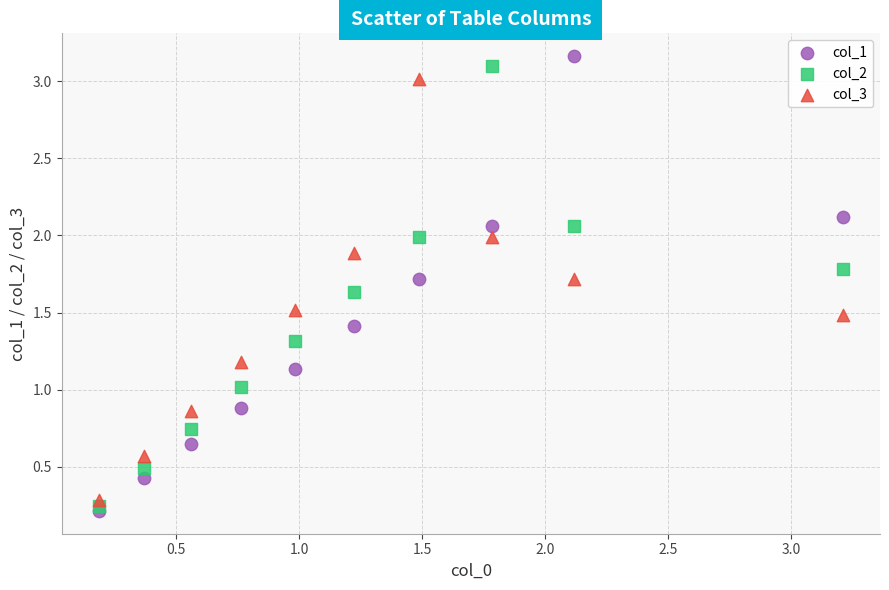

Across all data points, what is the range of Y values (max minus min)?

2.9